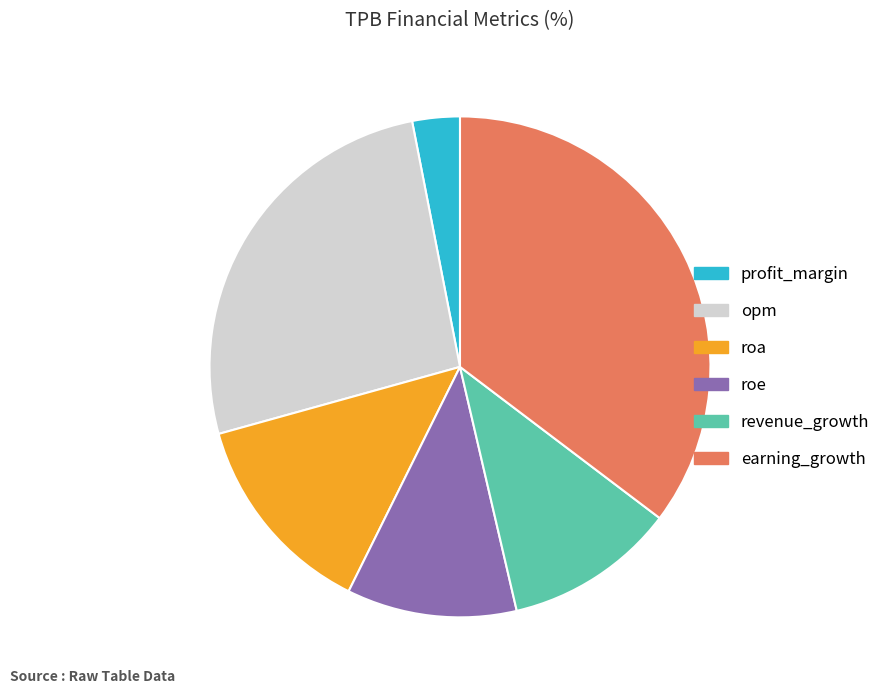

The profit_margin slice represents 3% of the pie. True or false?

True